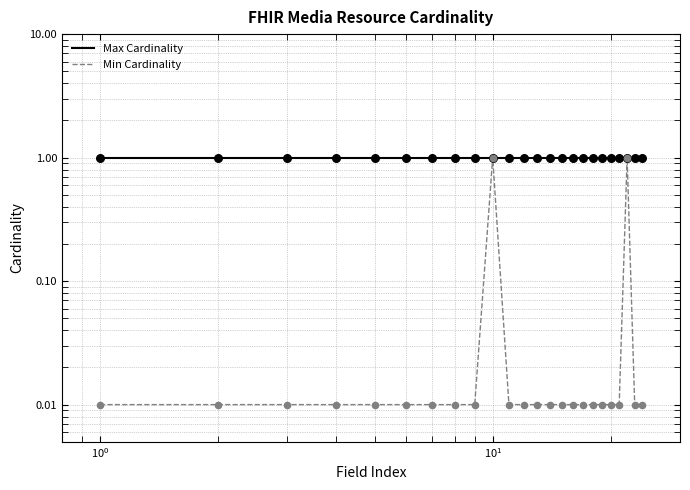

Is the value of Min Cardinality at 13 greater than the value of Max Cardinality at $\mathdefault{10^{-1}}$?

No